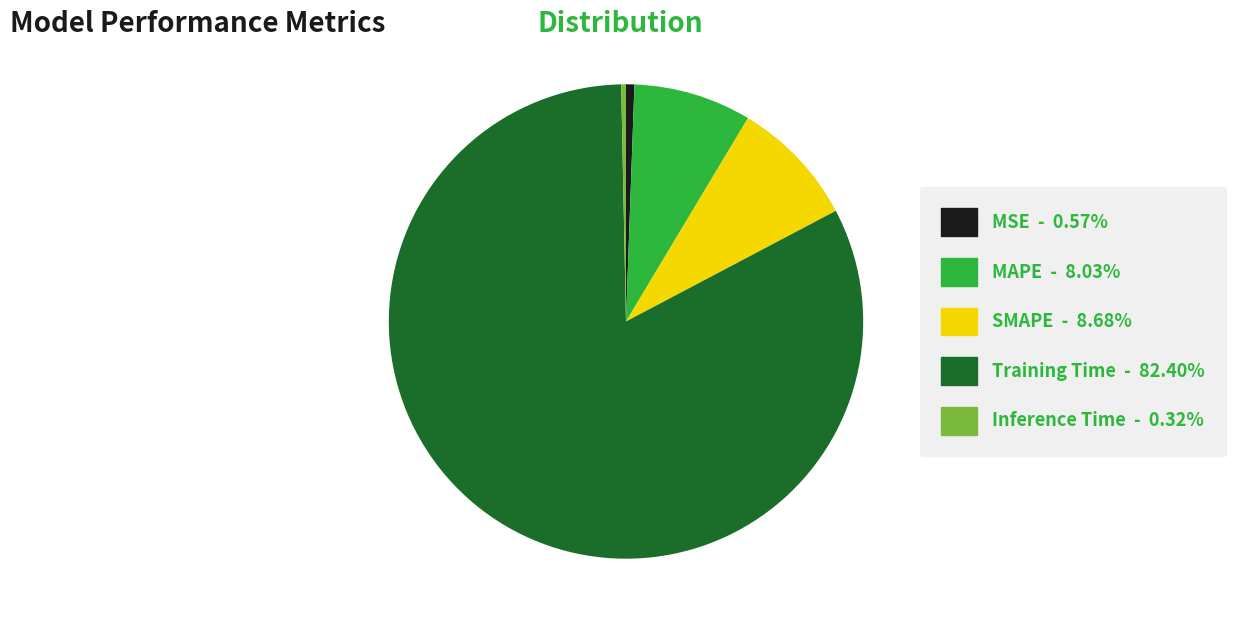

Between SMAPE and MSE, which is larger?

SMAPE